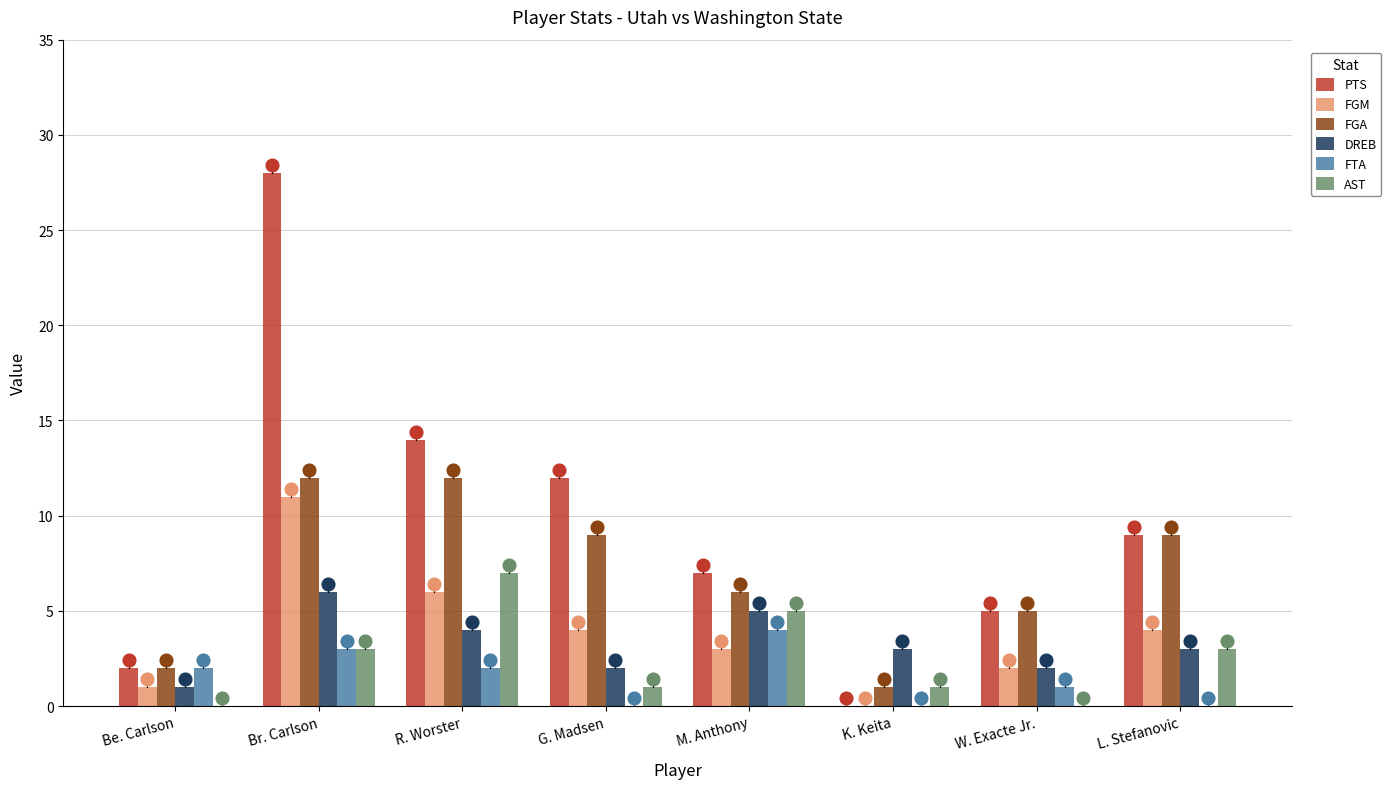

Is the value of AST at R. Worster greater than the value of FTA at R. Worster?

Yes